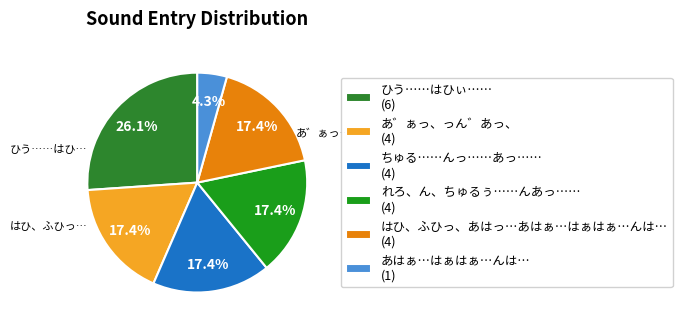

Count the number of slices in the pie.

6